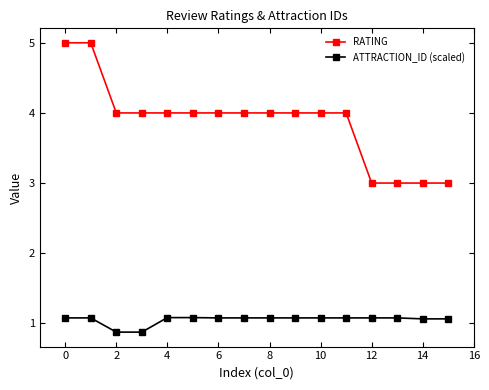

True or false: ATTRACTION_ID (scaled) and RATING intersect in this chart.

False